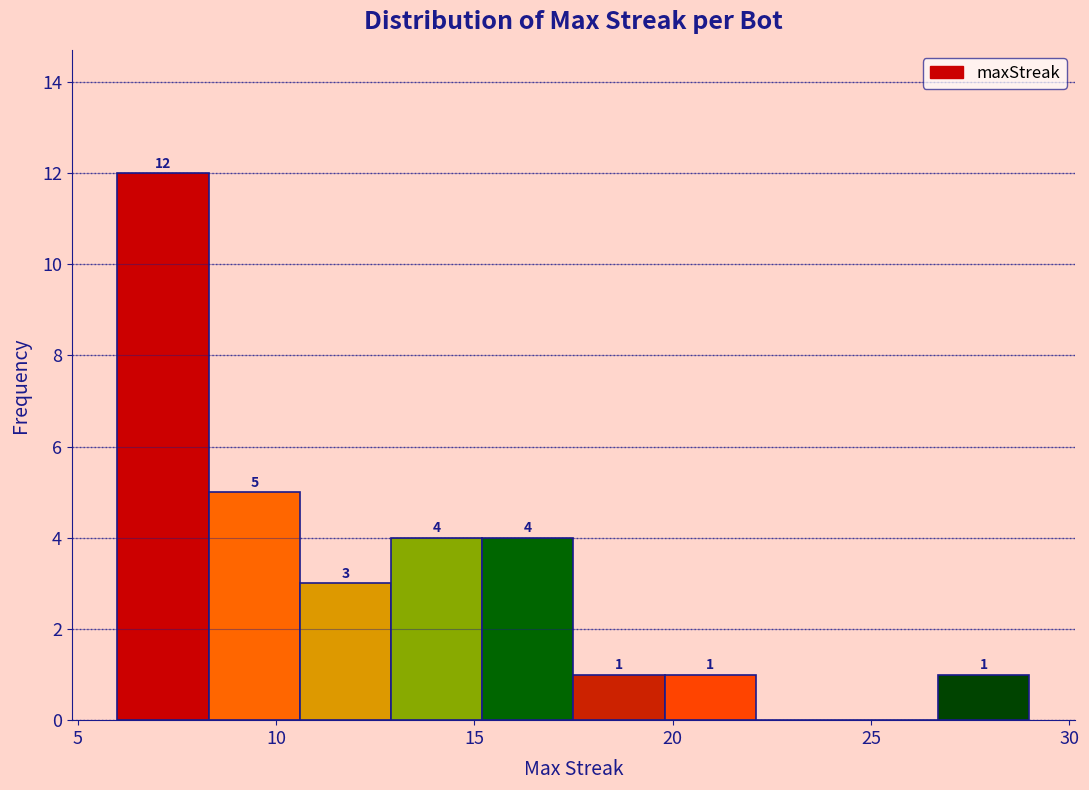

Which range on the x-axis has the tallest bar?

6.0 to 8.3